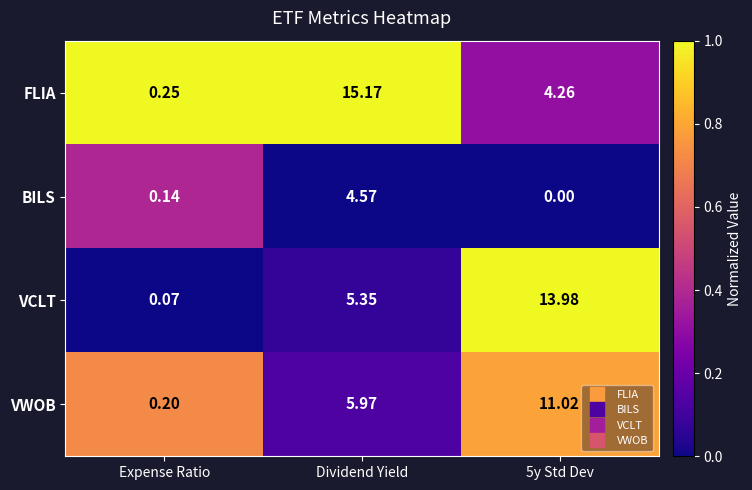

Which label corresponds to the smallest value in the chart?

5y Std Dev